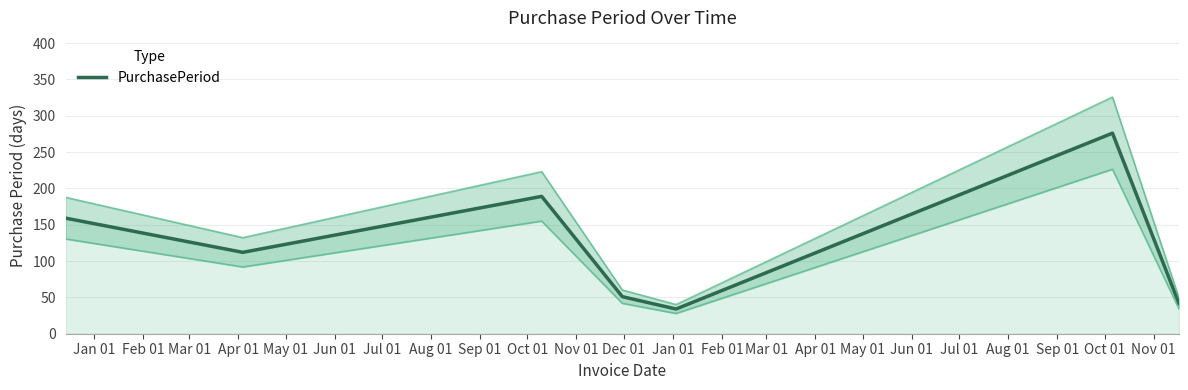

What is the minimum value for PurchasePeriod?

34